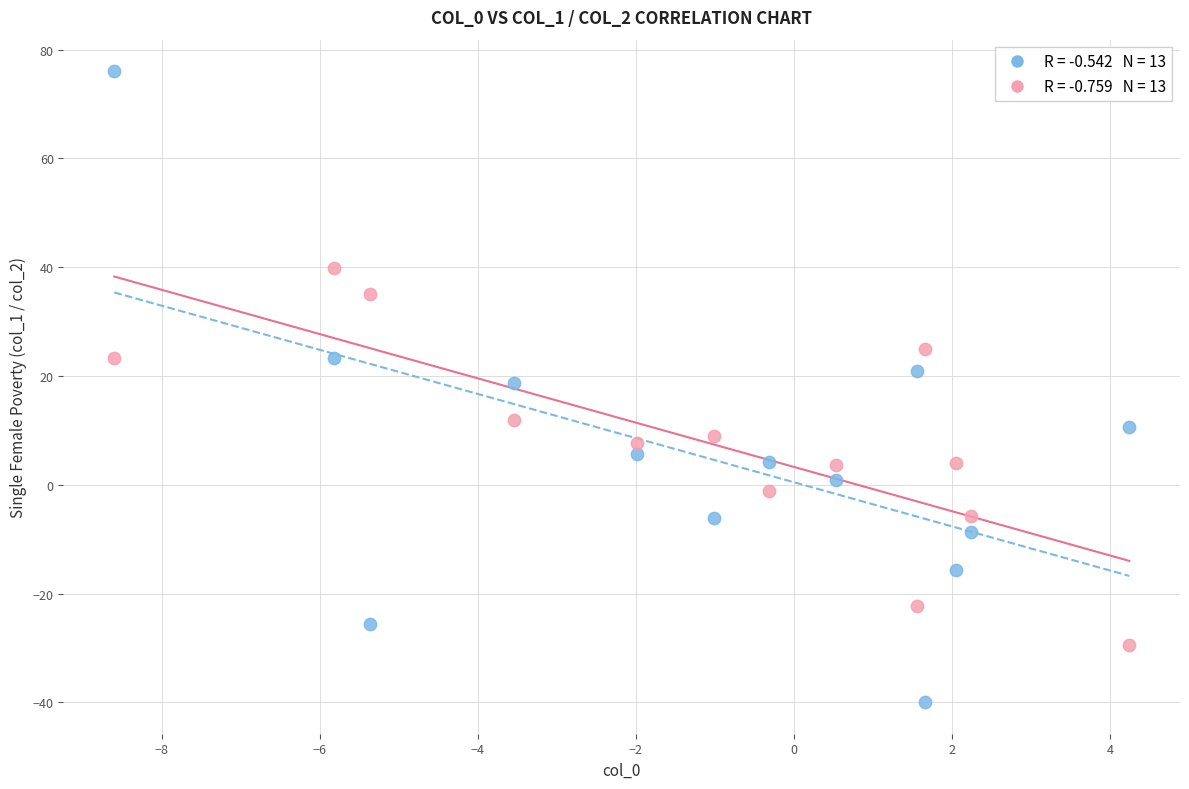

Across all data points, what is the range of X values (max minus min)?

12.8